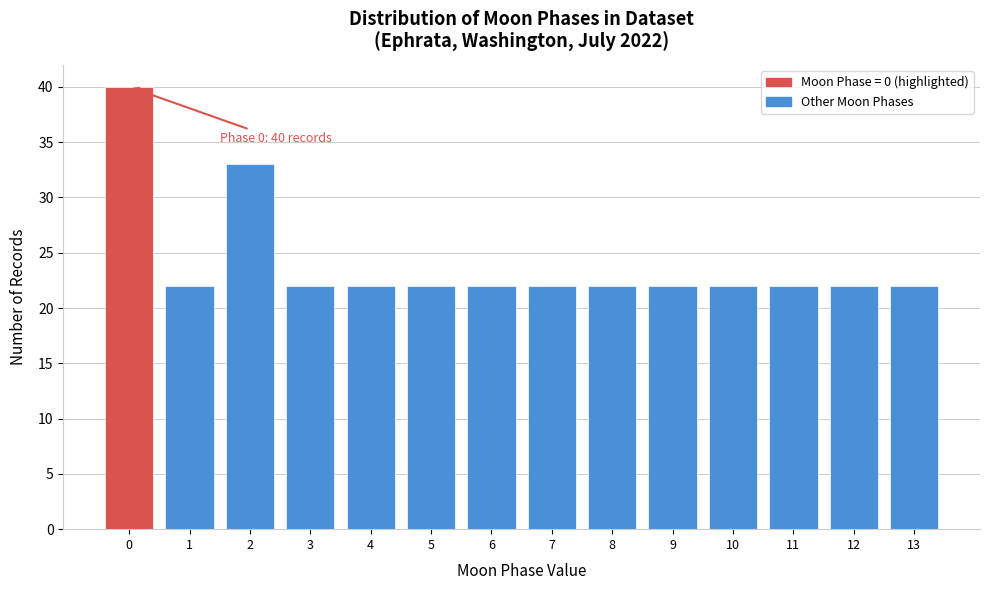

Reading right to left, what are all the values shown in this chart?

22	22	22	22	22	22	22	22	22	22	22	33	22	40